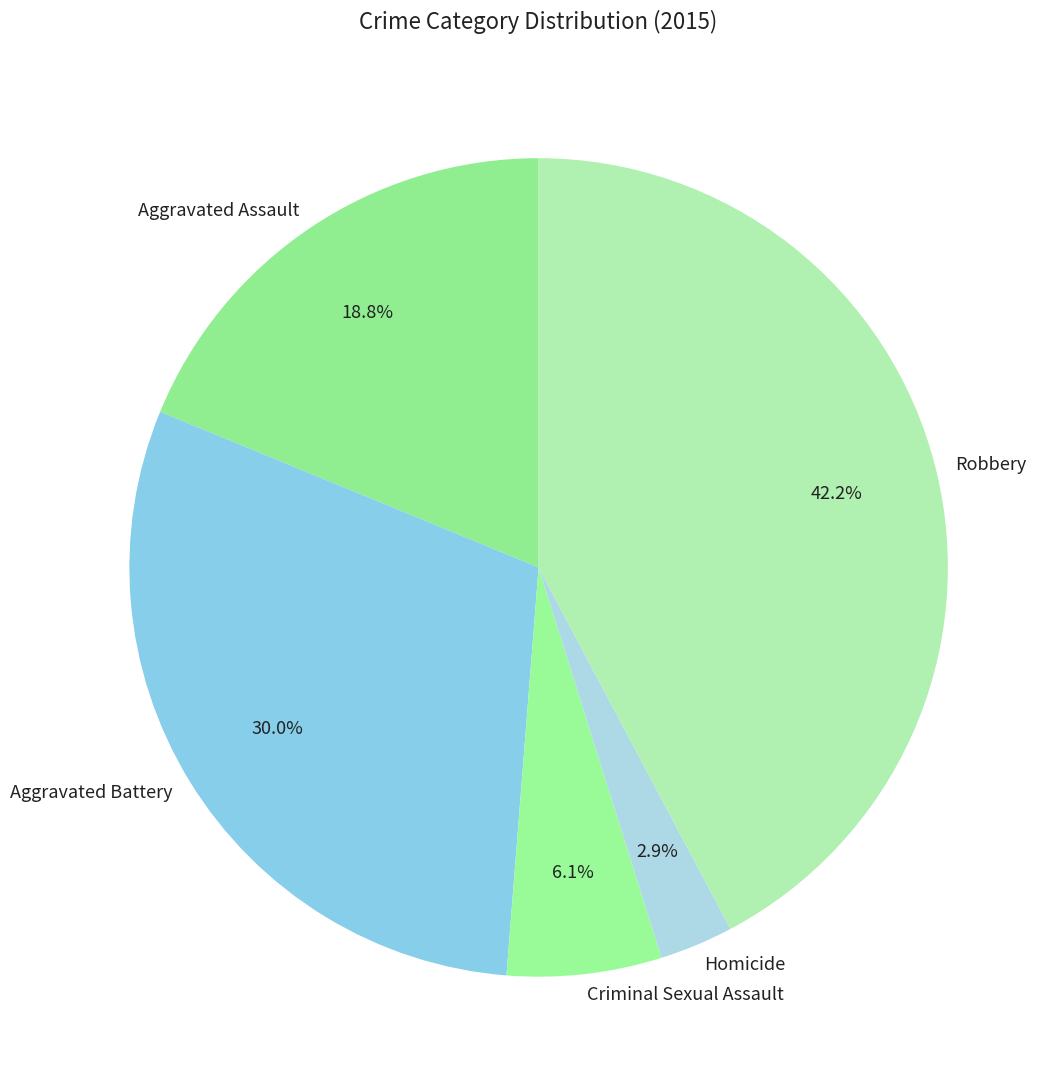

What portion of the pie excludes Aggravated Assault?

81.2%